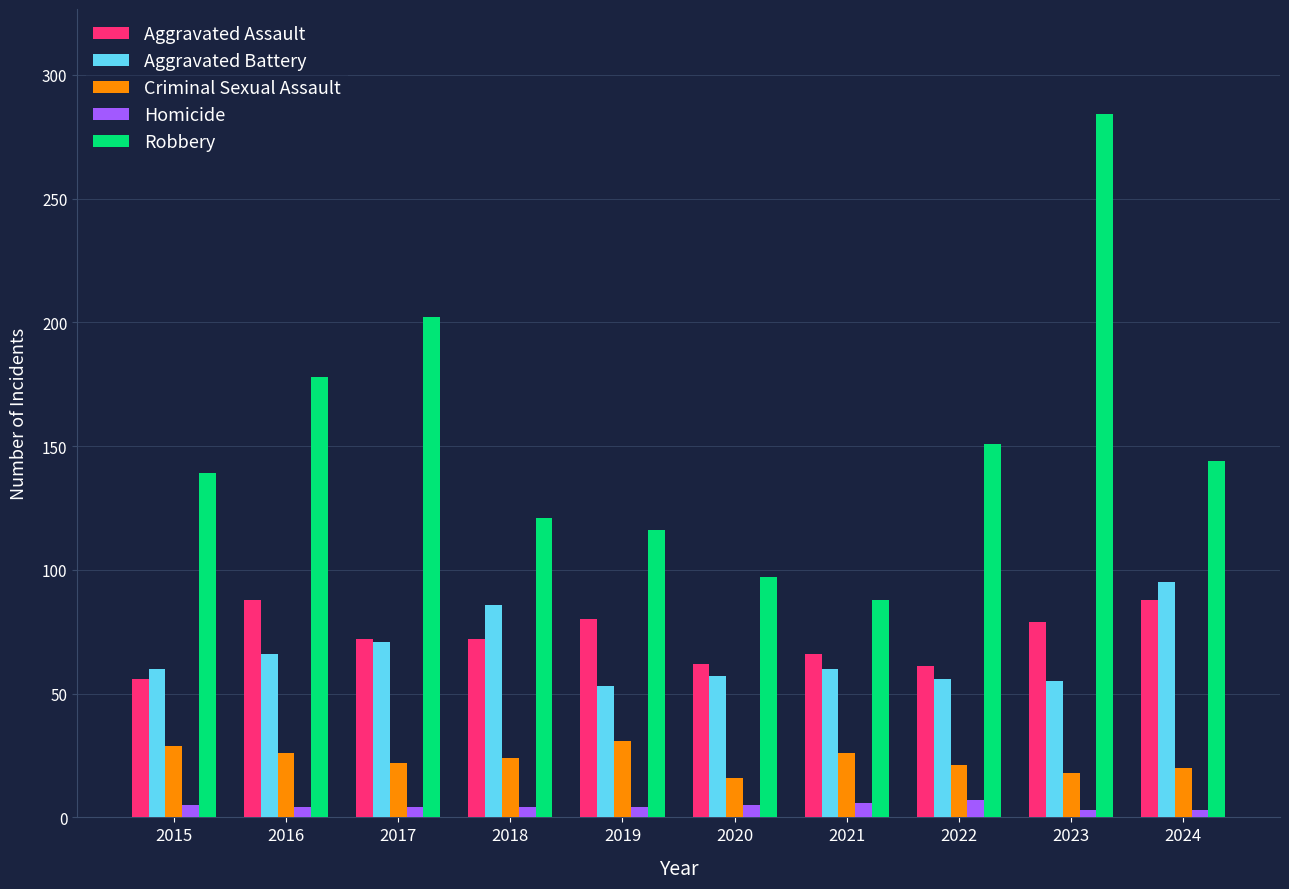

At how many categories does at least one series exceed 61?

10